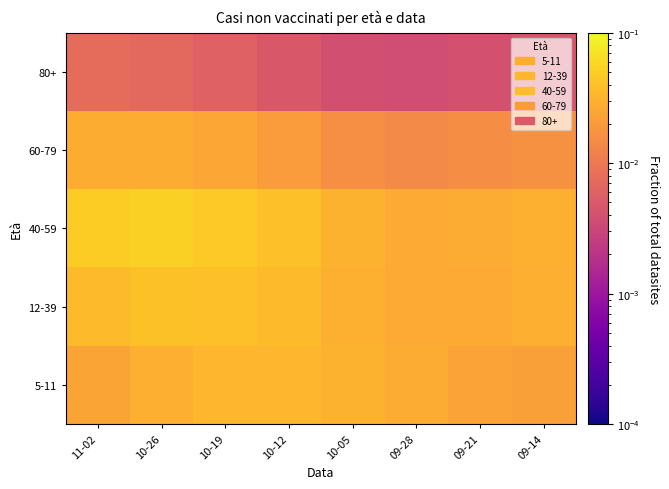

Which series has the largest total across all categories?

40-59